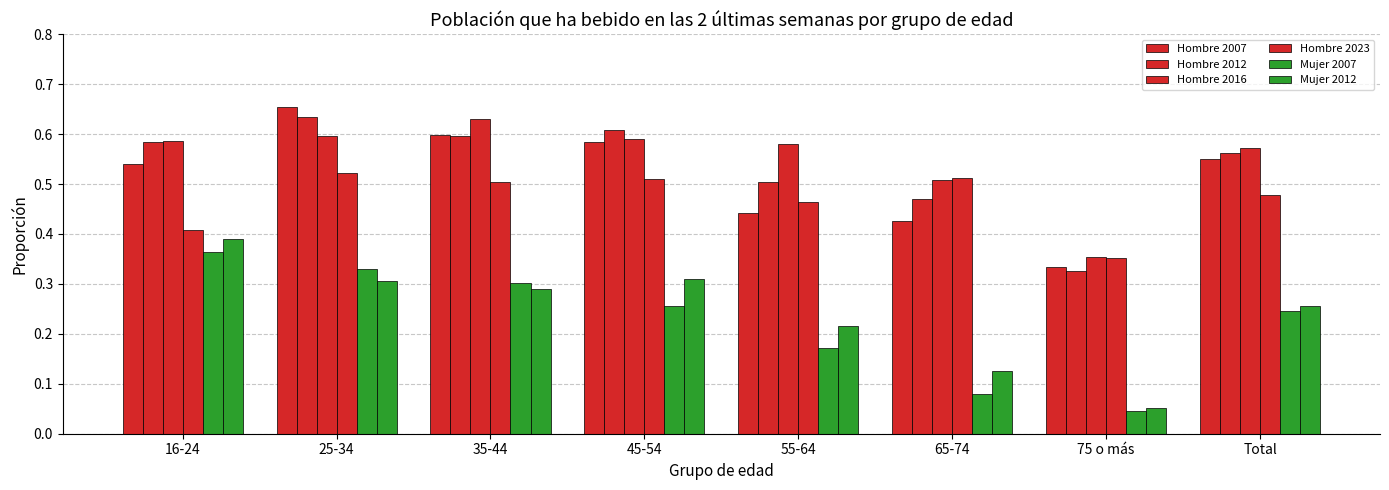

Reading left to right, extract all data points from this chart.

Hombre 2007: 16-24=0.5	25-34=0.7	35-44=0.6	45-54=0.6	55-64=0.4	65-74=0.4	75 o más=0.3	Total=0.5
Hombre 2012: 16-24=0.6	25-34=0.6	35-44=0.6	45-54=0.6	55-64=0.5	65-74=0.5	75 o más=0.3	Total=0.6
Hombre 2016: 16-24=0.6	25-34=0.6	35-44=0.6	45-54=0.6	55-64=0.6	65-74=0.5	75 o más=0.4	Total=0.6
Hombre 2023: 16-24=0.4	25-34=0.5	35-44=0.5	45-54=0.5	55-64=0.5	65-74=0.5	75 o más=0.4	Total=0.5
Mujer 2007: 16-24=0.4	25-34=0.3	35-44=0.3	45-54=0.3	55-64=0.2	65-74=0.1	75 o más=0.0	Total=0.2
Mujer 2012: 16-24=0.4	25-34=0.3	35-44=0.3	45-54=0.3	55-64=0.2	65-74=0.1	75 o más=0.1	Total=0.3